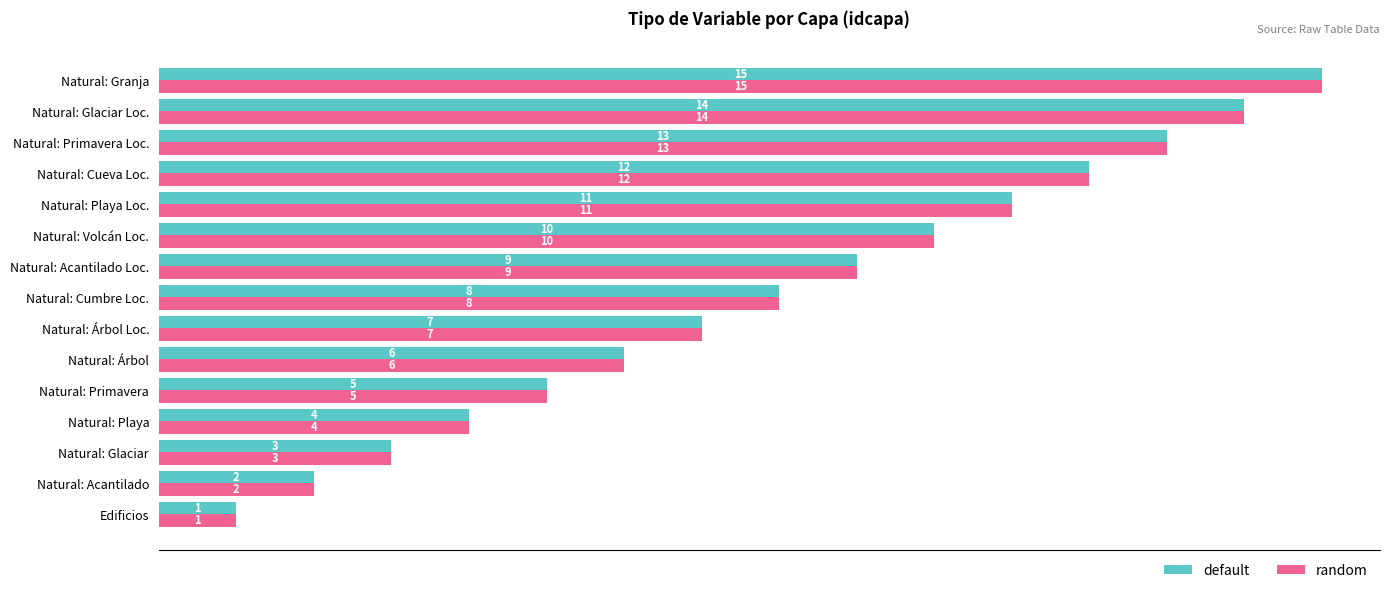

The random series shows 23 at Natural: Granja. True or false?

False